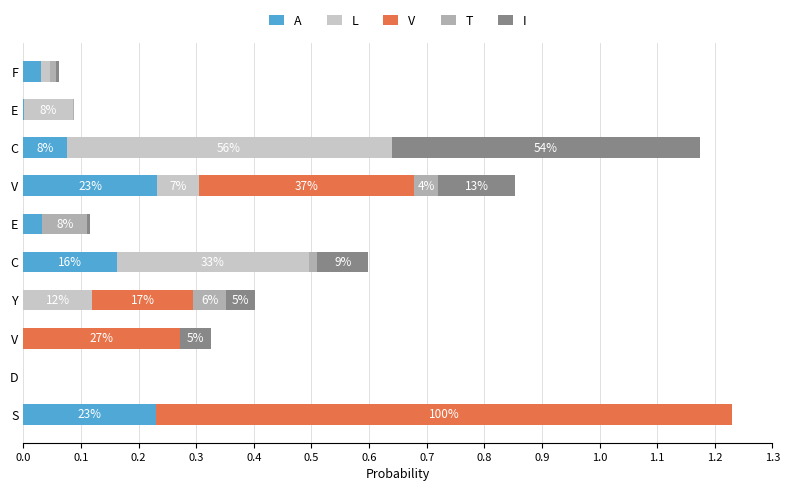

What are all the series names shown in the legend?

A, L, V, T, I